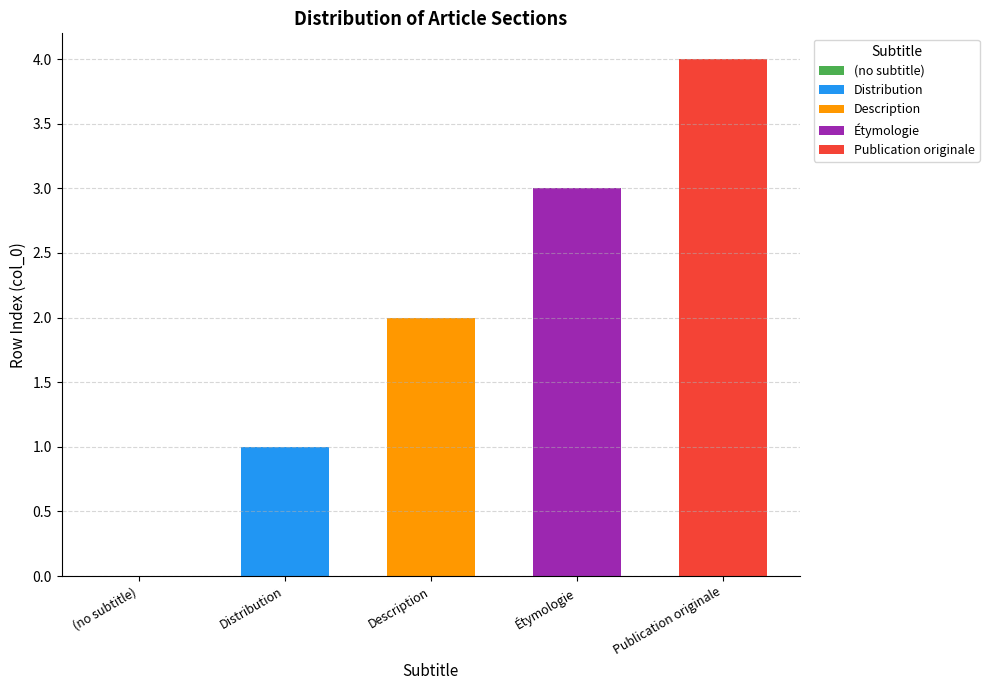

Count the values in the range 1 to 3.

3